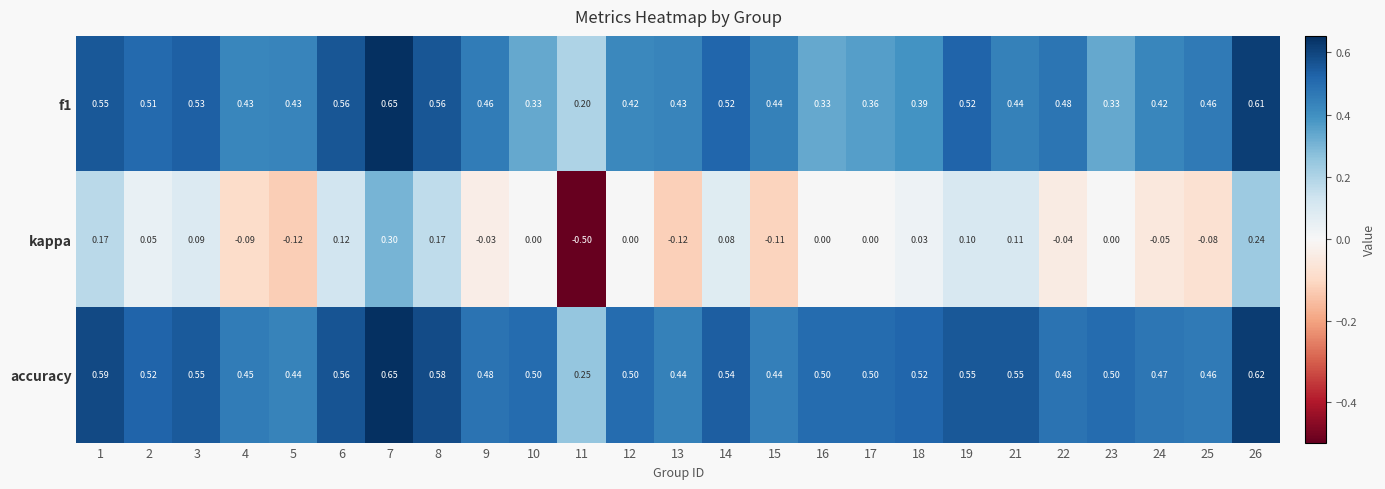

At how many categories does at least one series exceed 0?

25